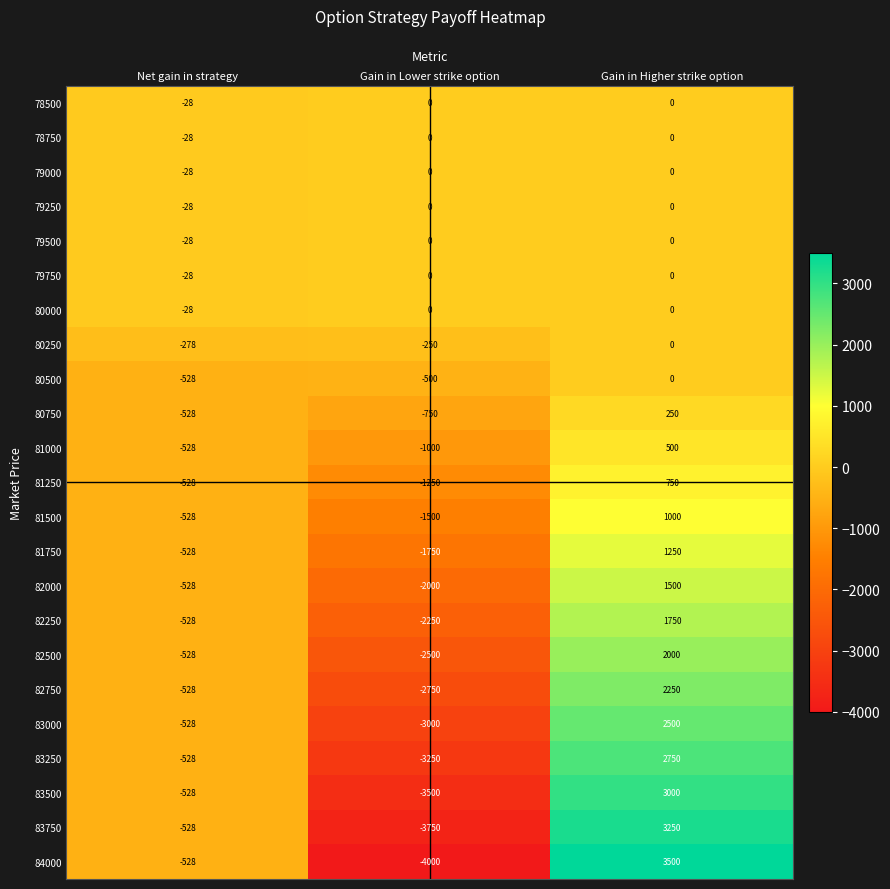

How many categories are shown in the chart?

3